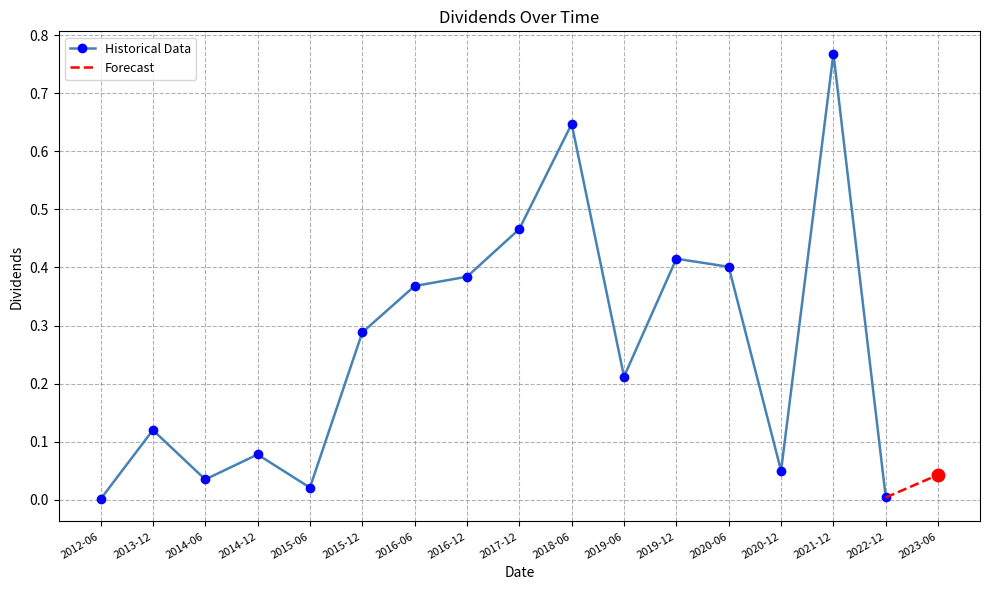

What is the greatest value displayed?

0.8